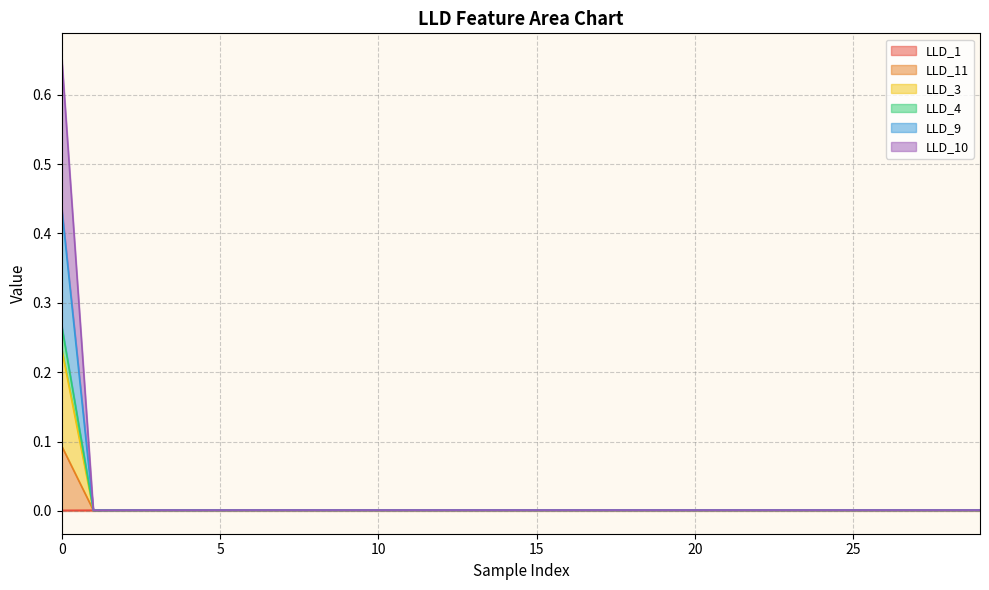

Is it true that LLD_9 equals 0.0 at 27?

True